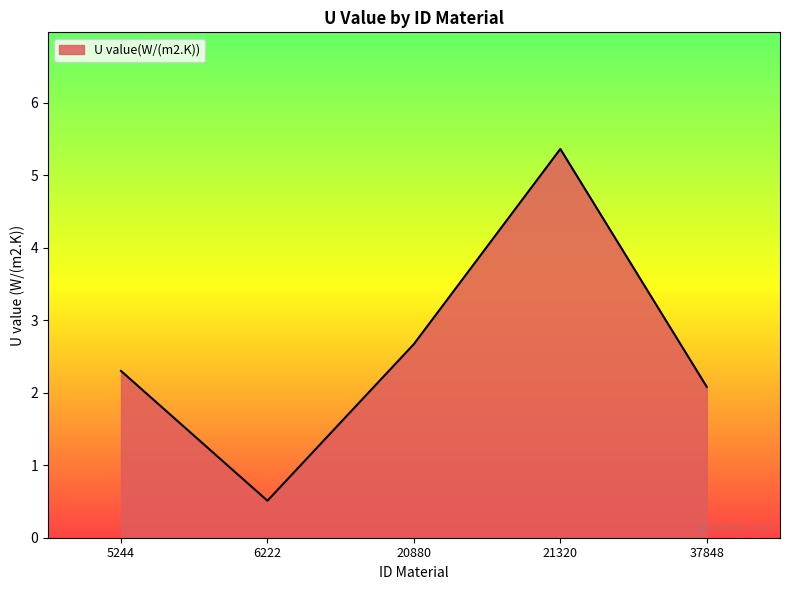

Is it true that the value at 37848 is 0.5?

False